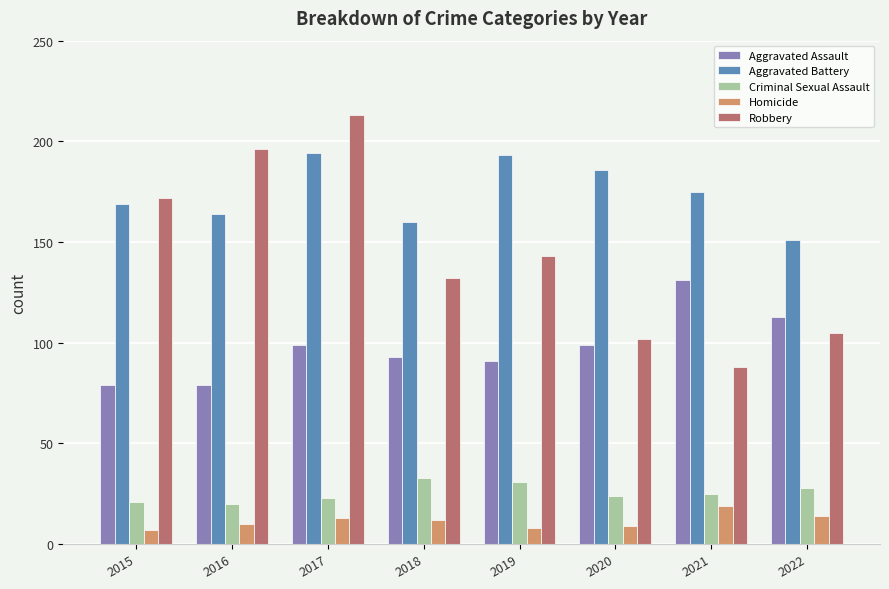

At which category is the sum across all series the highest?

2017